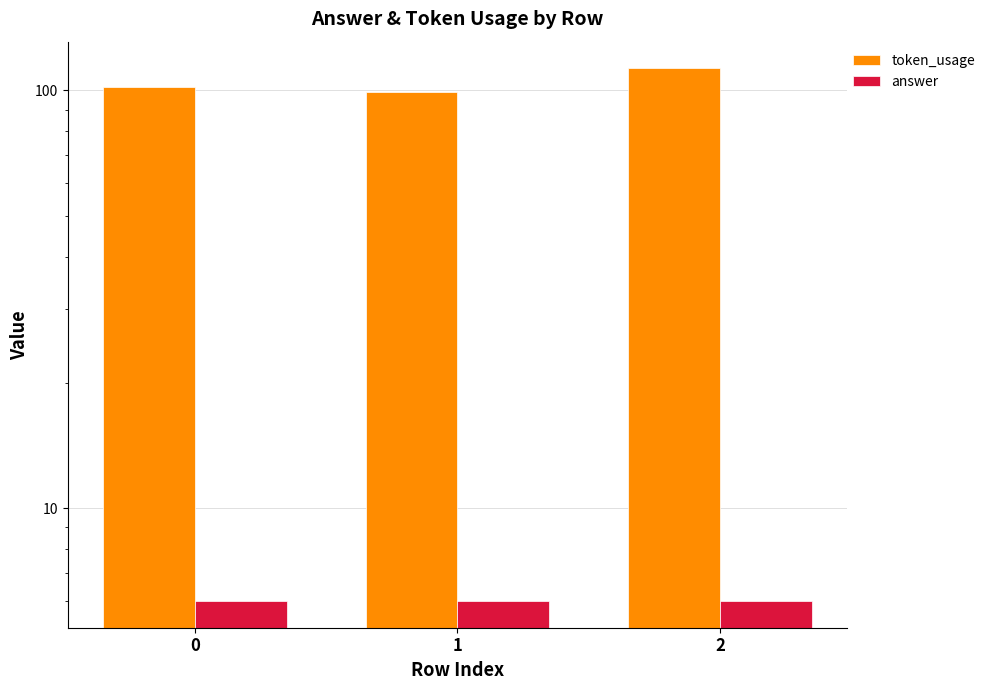

Rank the series by their maximum value, from lowest to highest.

answer, token_usage